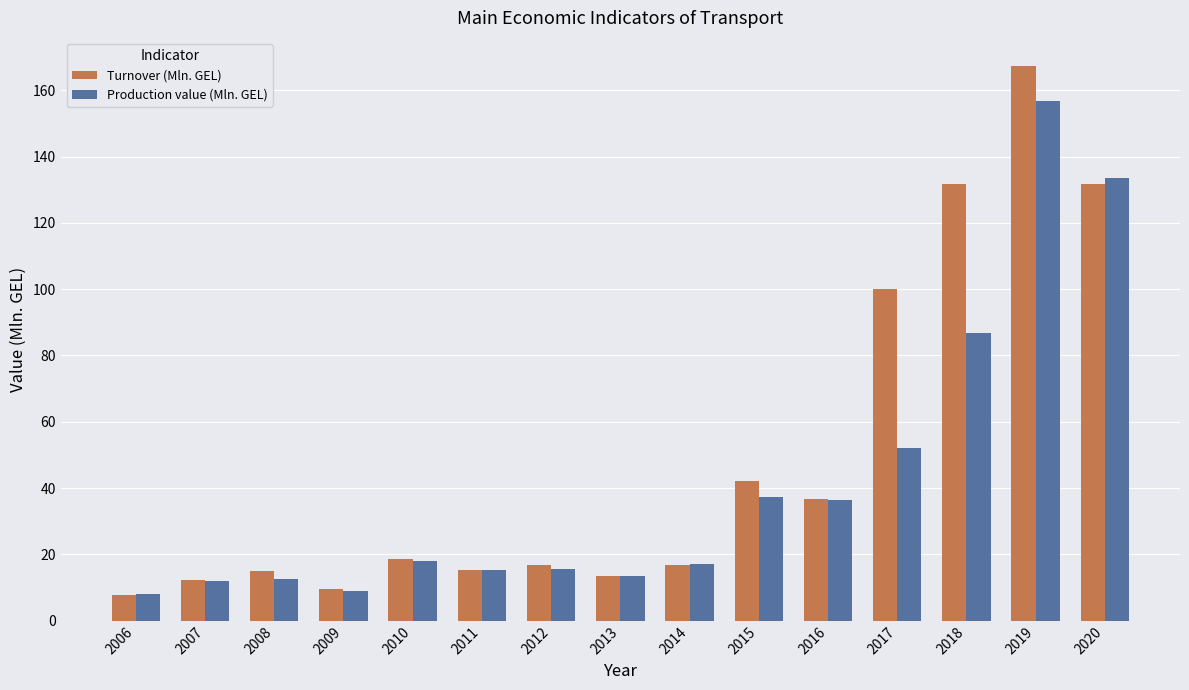

Between 2012 and 2015, which series saw the biggest shift?

Turnover (Mln. GEL)